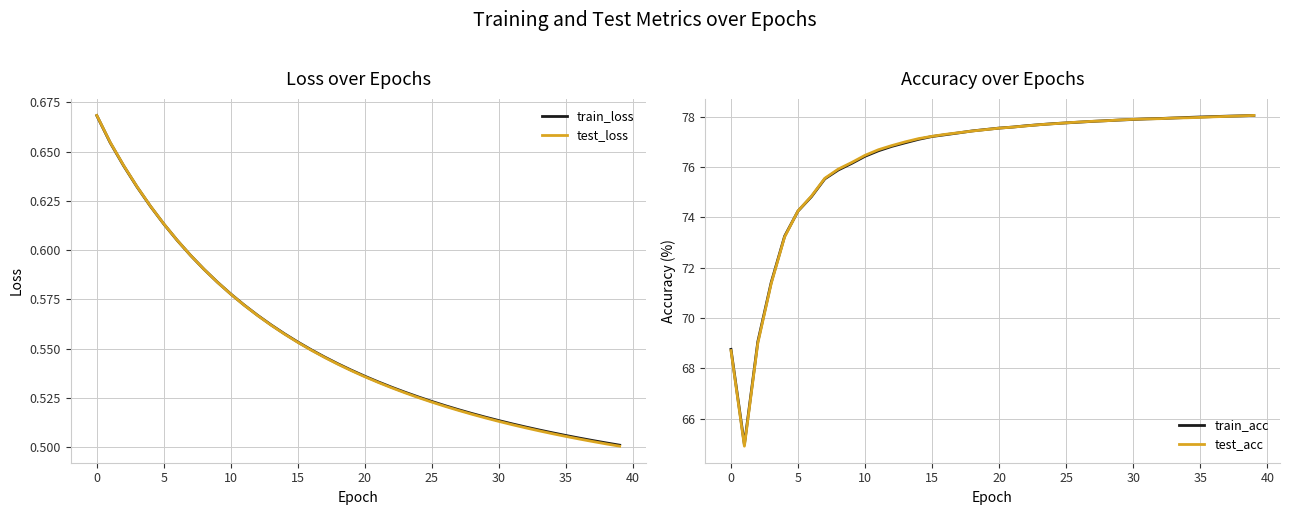

What is the sum of all train_loss values?

22.1